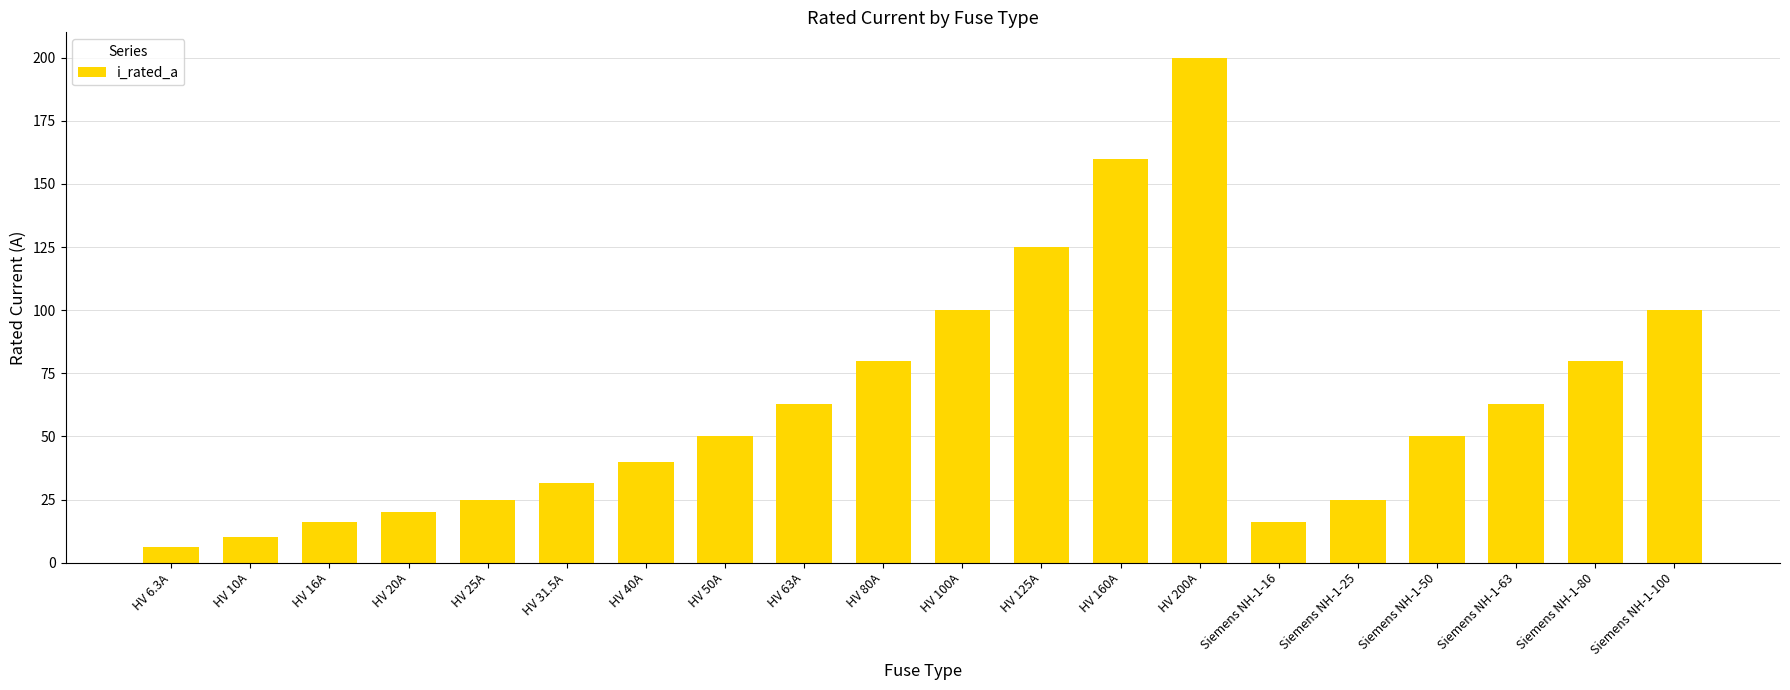

Reading left to right, extract all data points from this chart.

HV 6.3A=6.3	HV 10A=10.0	HV 16A=16.0	HV 20A=20.0	HV 25A=25.0	HV 31.5A=31.5	HV 40A=40.0	HV 50A=50.0	HV 63A=63.0	HV 80A=80.0	HV 100A=100.0	HV 125A=125.0	HV 160A=160.0	HV 200A=200.0	Siemens NH-1-16=16.0	Siemens NH-1-25=25.0	Siemens NH-1-50=50.0	Siemens NH-1-63=63.0	Siemens NH-1-80=80.0	Siemens NH-1-100=100.0